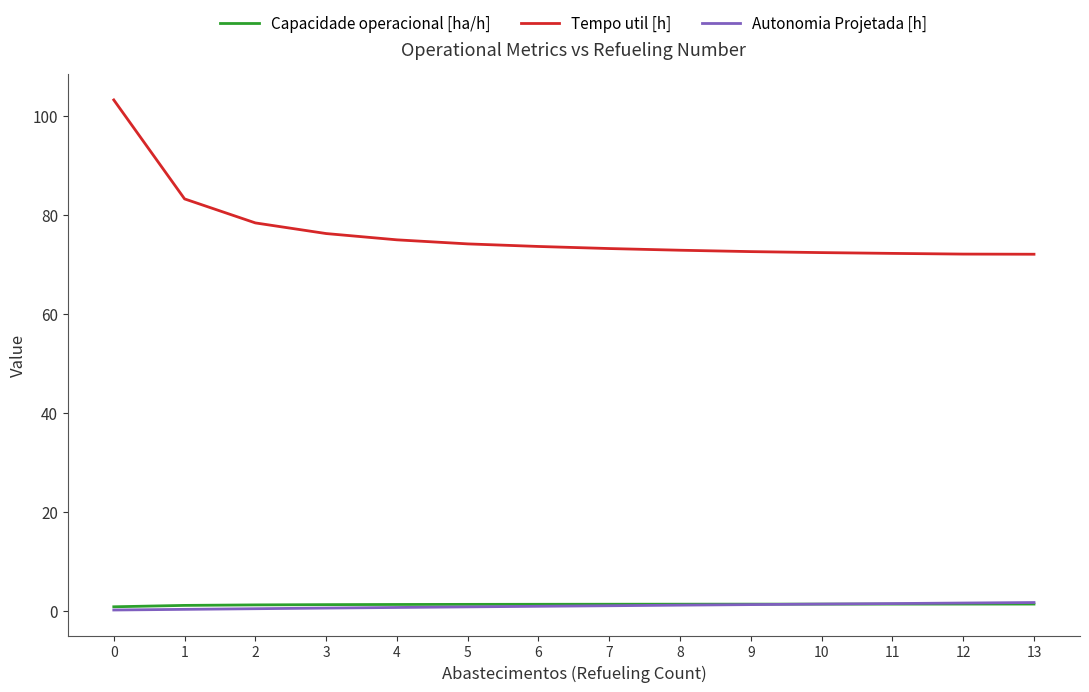

True or false: Capacidade operacional [ha/h] and Tempo util [h] cross at least once.

False